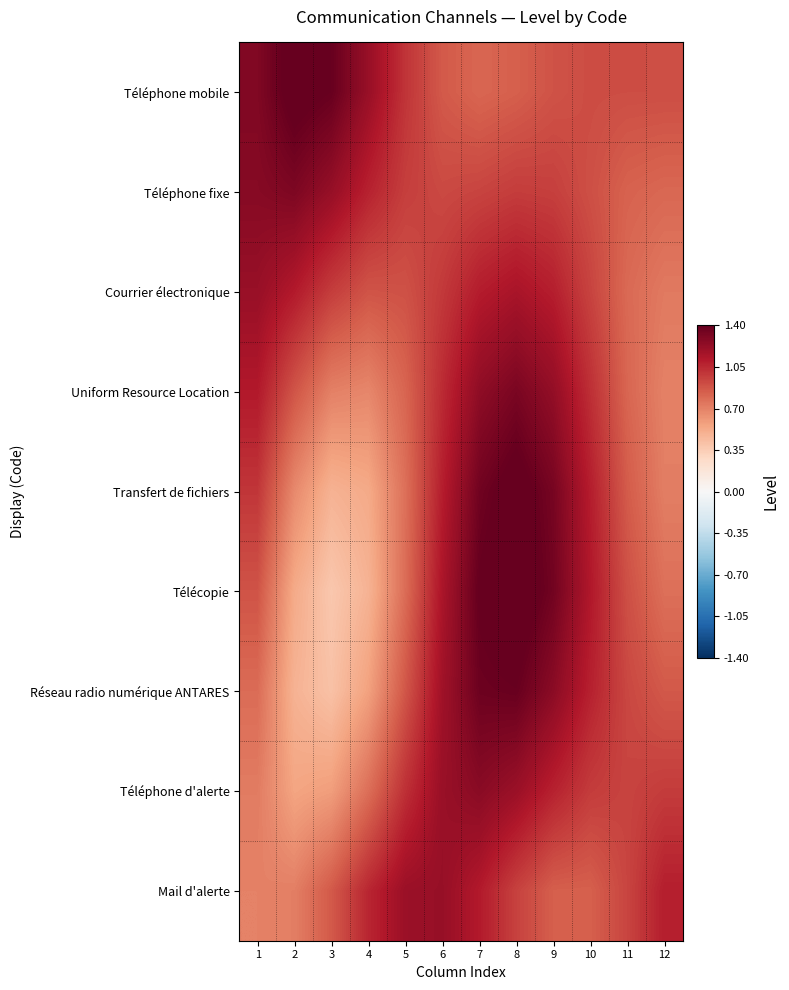

Reading right to left, extract all data points from this chart.

Téléphone mobile: 12=0.9	11=0.9	10=0.9	9=0.9	8=0.8	7=0.8	6=0.9	5=1.0	4=1.2	3=1.4	2=1.4	1=1.3
Téléphone fixe: 12=0.8	11=0.8	10=0.9	9=1.0	8=1.0	7=0.9	6=0.9	5=1.0	4=1.1	3=1.2	2=1.3	1=1.3
Courrier électronique: 12=0.7	11=0.8	10=0.9	9=1.1	8=1.1	7=1.1	6=1.0	5=0.9	4=0.9	3=1.0	2=1.1	1=1.2
Uniform Resource Location: 12=0.7	11=0.8	10=1.0	9=1.2	8=1.3	7=1.2	6=1.0	5=0.8	4=0.7	3=0.7	2=0.9	1=1.1
Transfert de fichiers: 12=0.7	11=0.9	10=1.1	9=1.3	8=1.4	7=1.4	6=1.1	5=0.8	4=0.5	3=0.5	2=0.7	1=1.0
Télécopie: 12=0.8	11=0.9	10=1.1	9=1.4	8=1.5	7=1.4	6=1.1	5=0.8	4=0.5	3=0.4	2=0.5	1=0.9
Réseau radio numérique ANTARES: 12=0.9	11=0.9	10=1.1	9=1.3	8=1.4	7=1.4	6=1.2	5=0.9	4=0.6	3=0.4	2=0.5	1=0.8
Téléphone d'alerte: 12=1.0	11=0.9	10=1.0	9=1.1	8=1.2	7=1.3	6=1.2	5=1.0	4=0.8	3=0.6	2=0.6	1=0.7
Mail d'alerte: 12=1.1	11=0.9	10=0.8	9=0.8	8=1.0	7=1.1	6=1.2	5=1.2	4=1.1	3=0.9	2=0.7	1=0.7